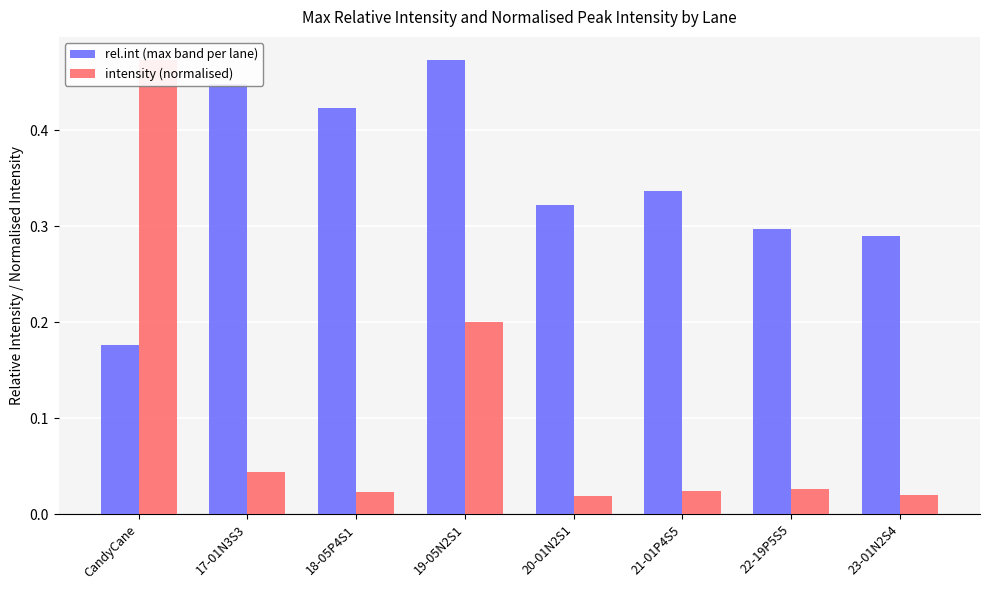

What is the total value across all series at 17-01N3S3?

0.5